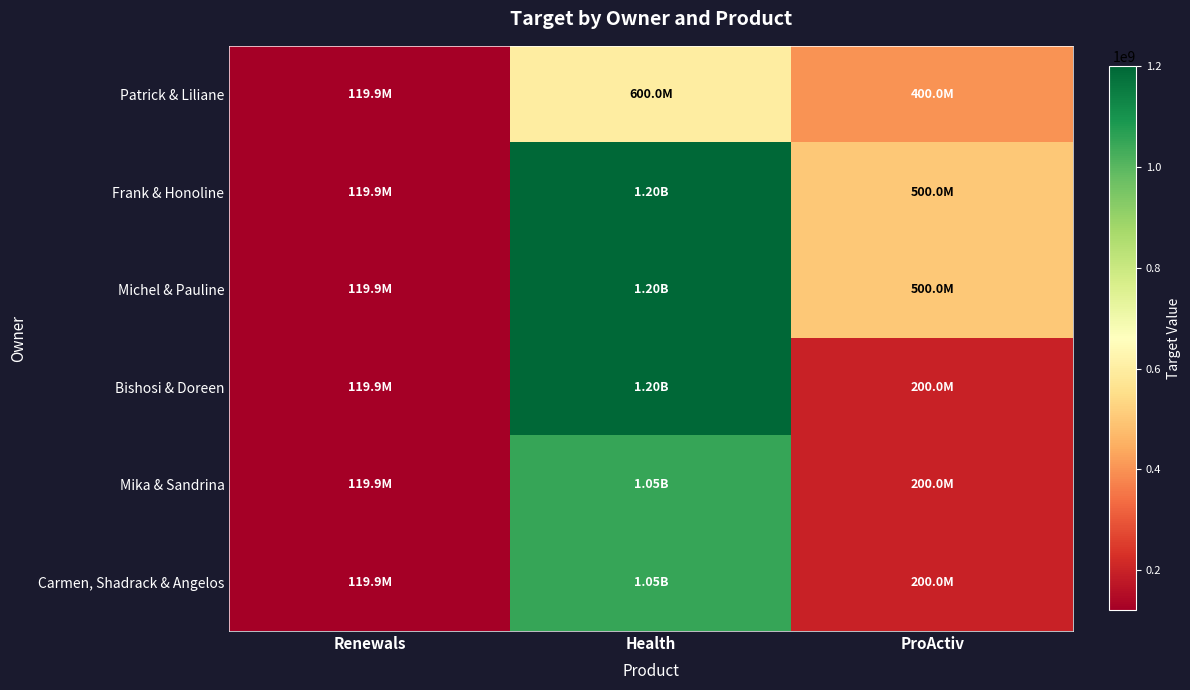

What is the total value across all series at ProActiv?

2000000000